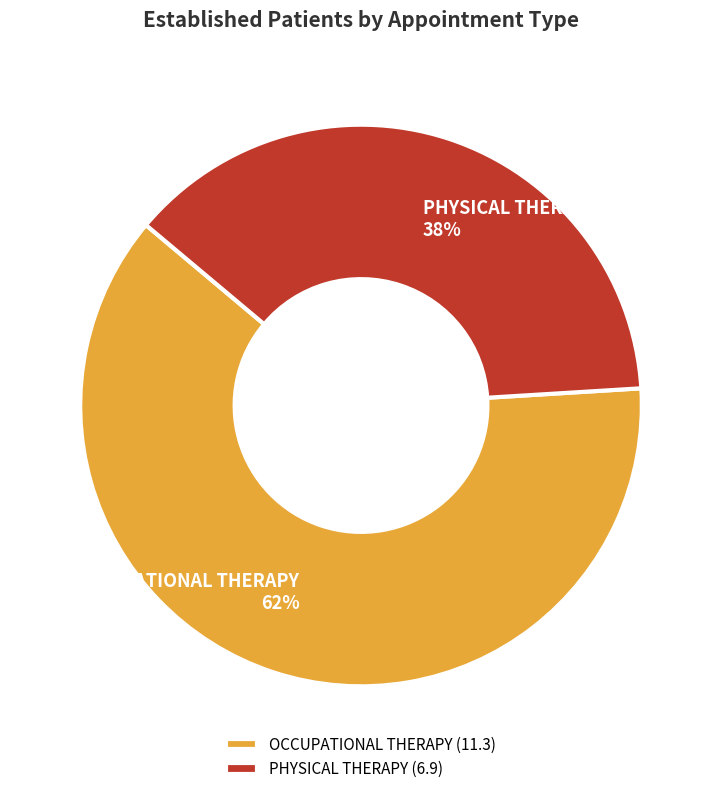

How many segments does this pie chart have?

2